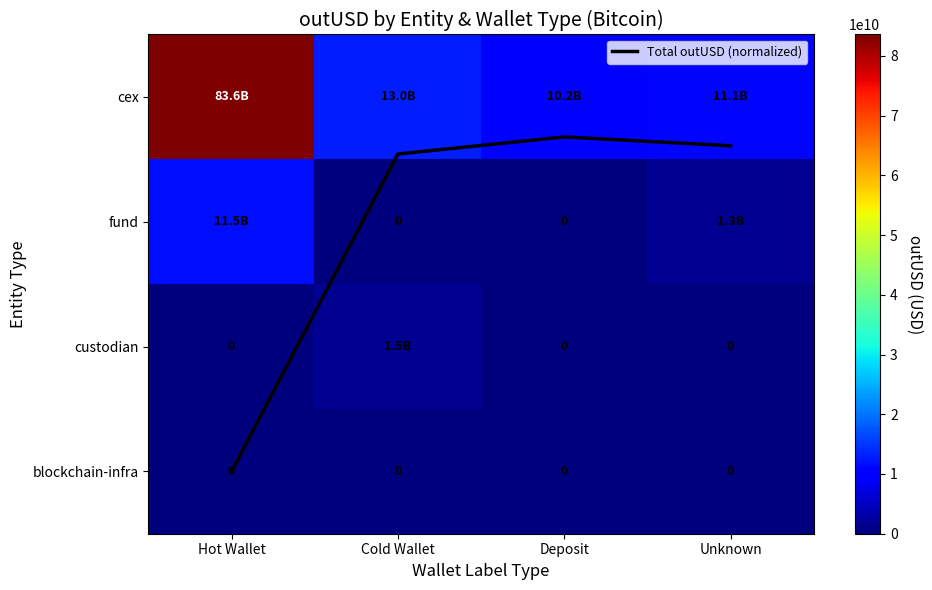

Rank the series by their maximum value, from lowest to highest.

blockchain-infra, Total outUSD (normalized), custodian, fund, cex